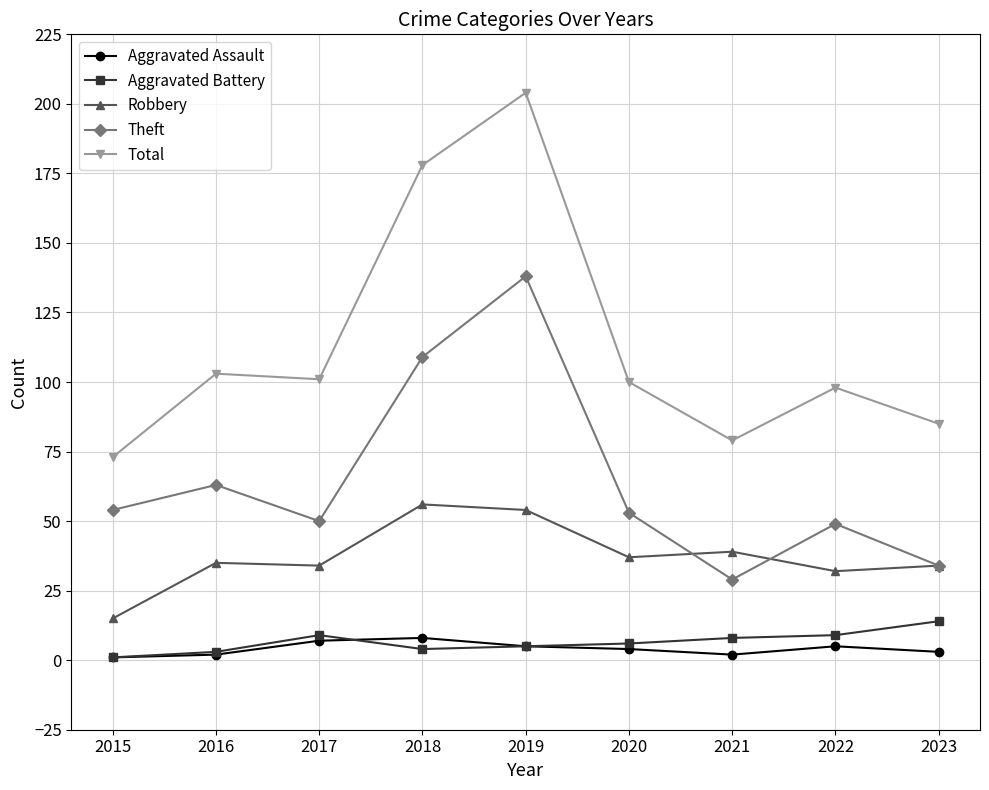

Reading right to left, transcribe all the data shown in this chart.

Aggravated Assault: 3	5	2	4	5	8	7	2	1
Aggravated Battery: 14	9	8	6	5	4	9	3	1
Robbery: 34	32	39	37	54	56	34	35	15
Theft: 34	49	29	53	138	109	50	63	54
Total: 85	98	79	100	204	178	101	103	73